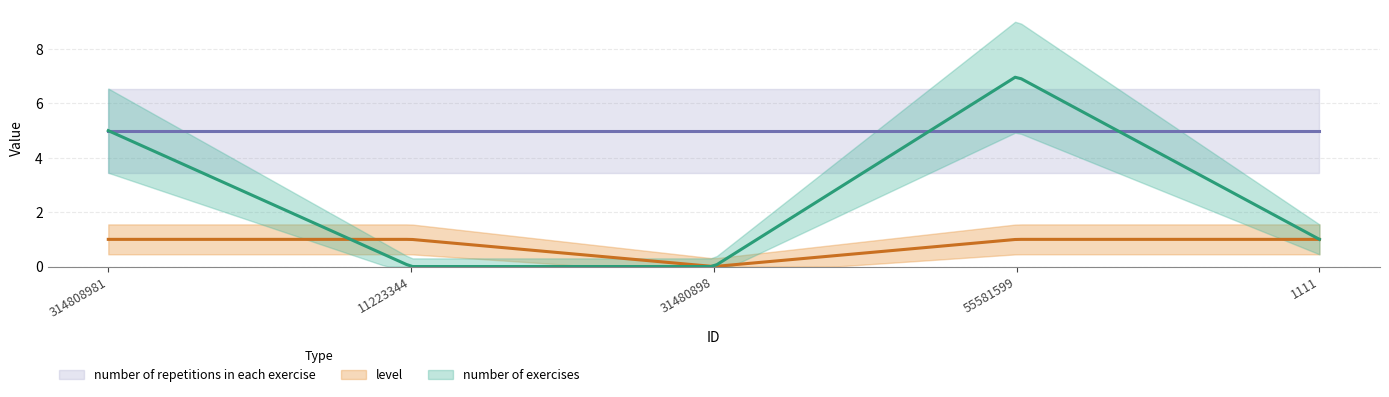

At 1111, list the series in order from smallest to largest.

number of exercises, level, number of repetitions in each exercise